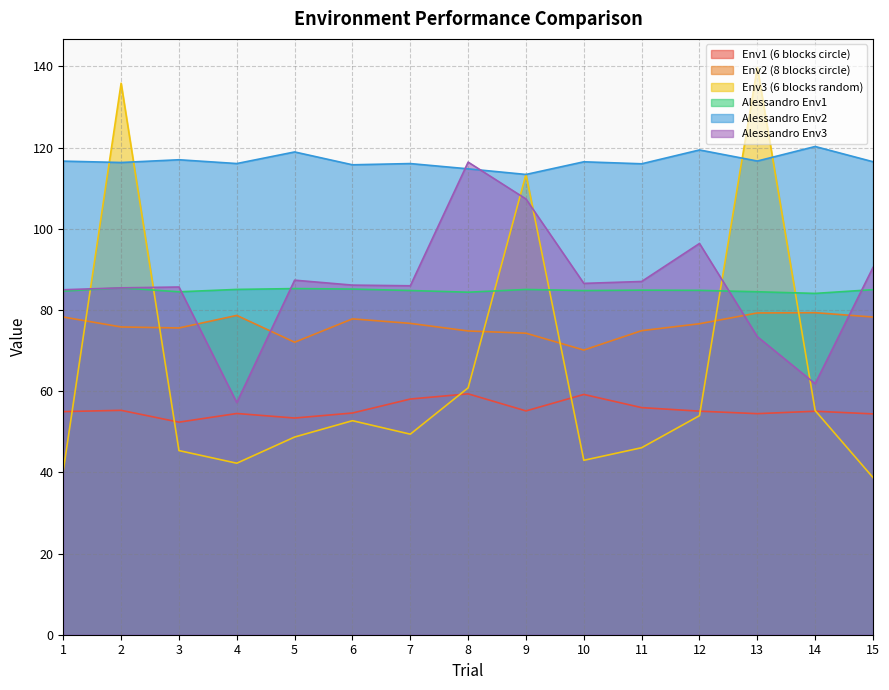

At how many categories does at least one series exceed 60?

15